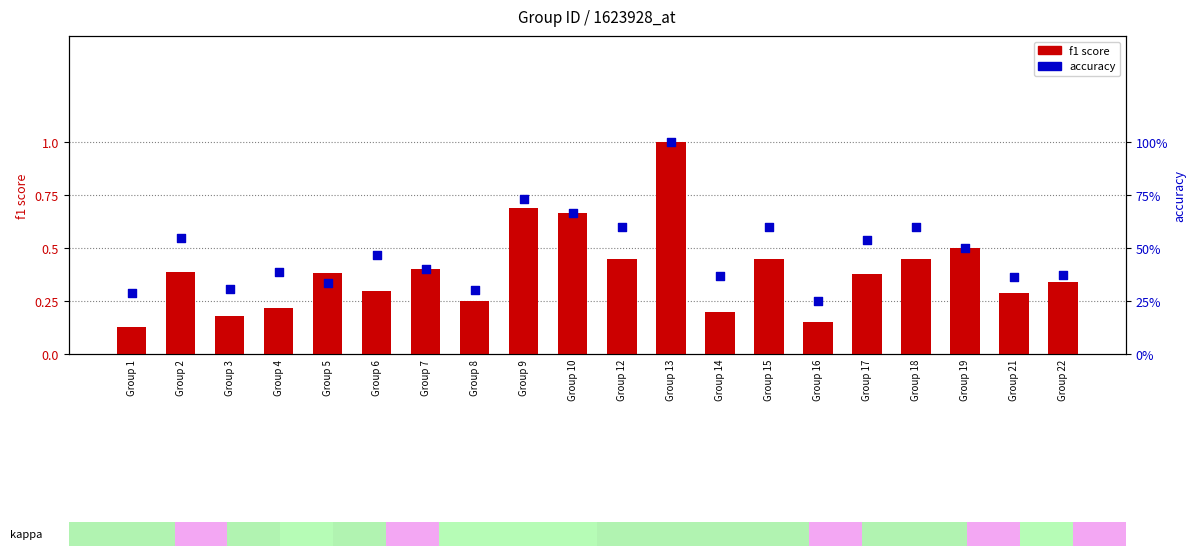

Which series has the largest Y range (max minus min)?

f1 score